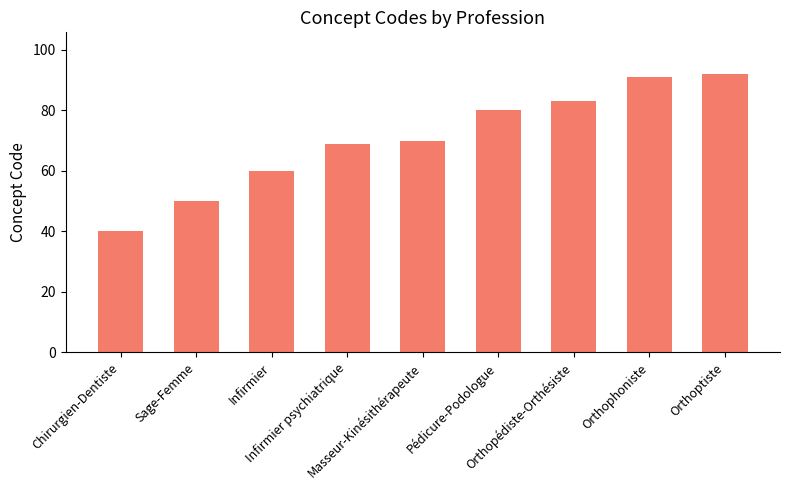

What is the sum of the values at Orthophoniste and Infirmier psychiatrique?

160